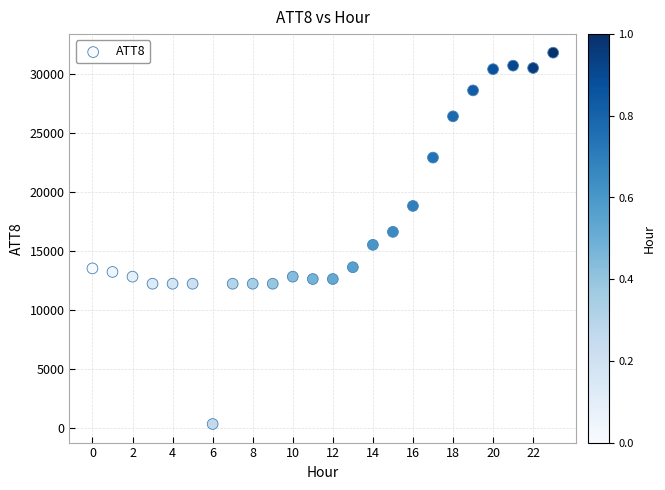

What is the range of Y values (max minus min)?

31500